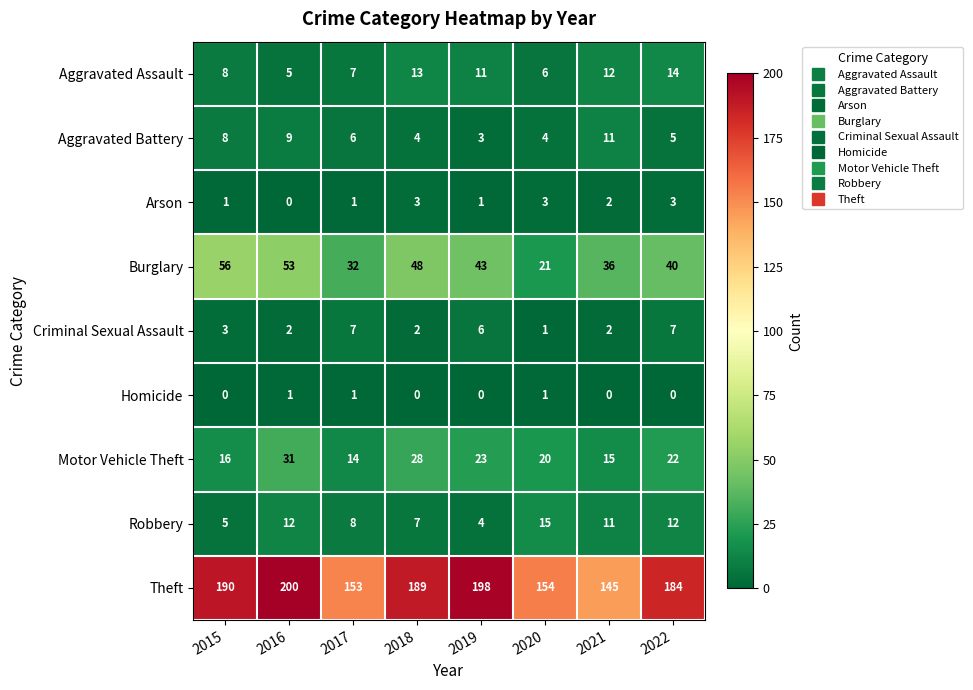

Is it true that Burglary equals 40 at 2022?

True